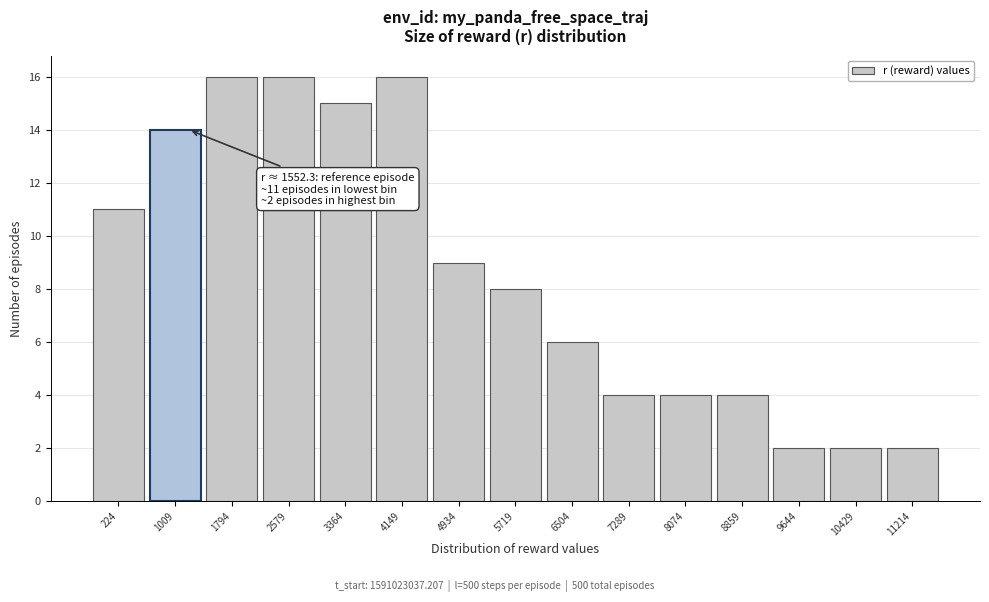

Reading left to right, extract all data points from this chart.

224=11	1009=14	1794=16	2579=16	3364=15	4149=16	4934=9	5719=8	6504=6	7289=4	8074=4	8859=4	9644=2	10429=2	11214=2